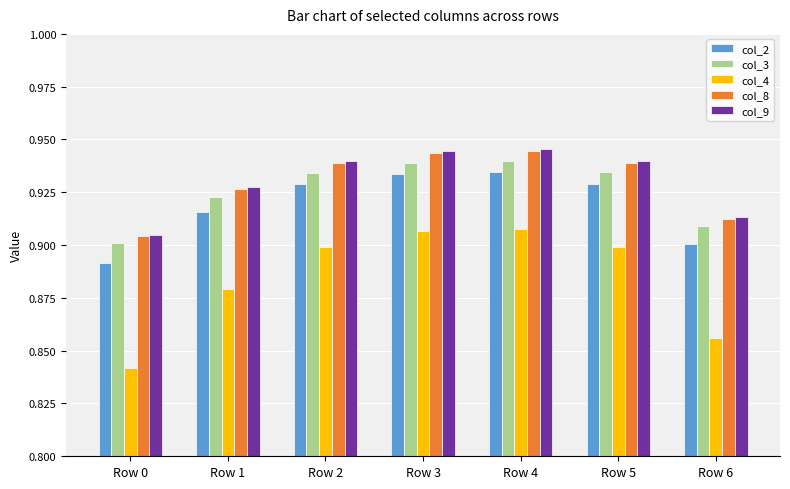

Which series has the largest range (max minus min)?

col_4